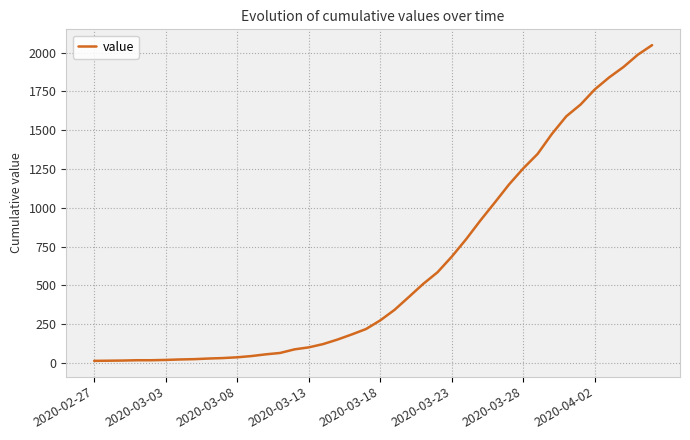

What is the greatest value displayed?

2048